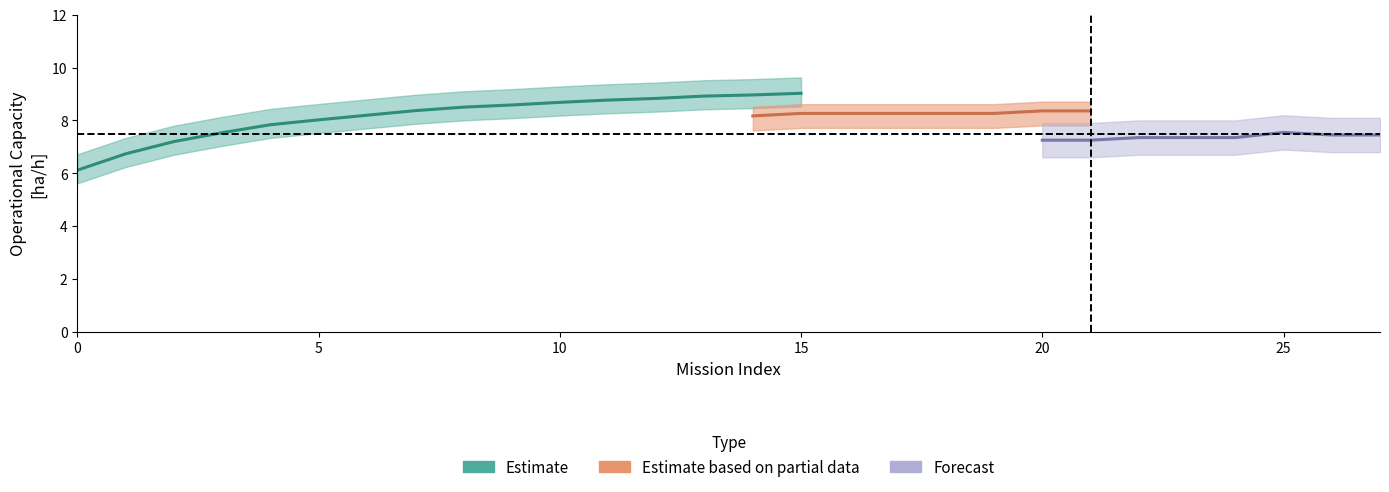

What is the sum of the Capacidade operacional [ha/h] values at 1 and 15?

15.8